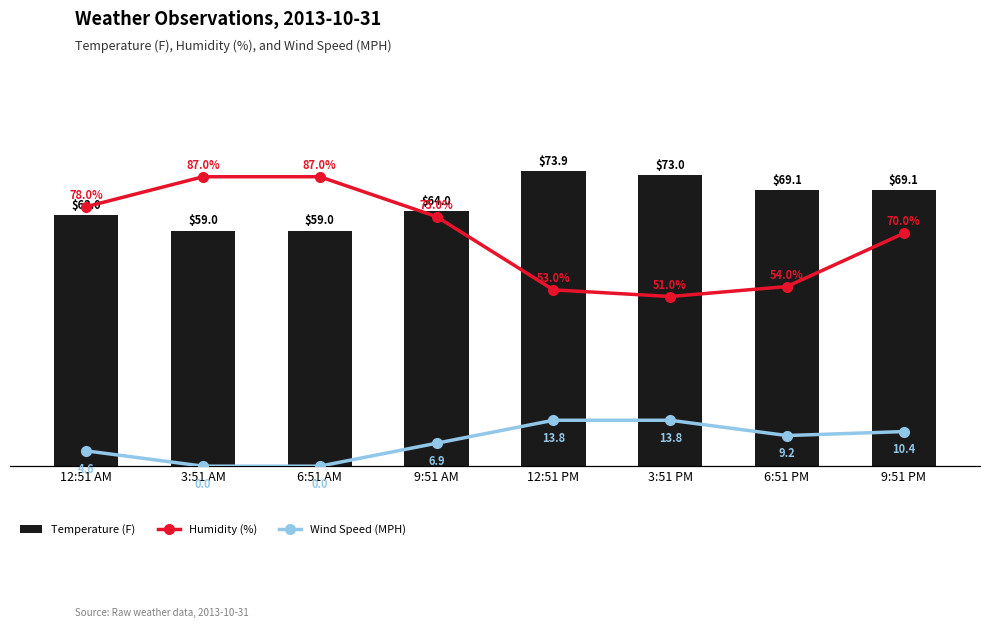

How many data points in Temperature (F) are above 69?

4